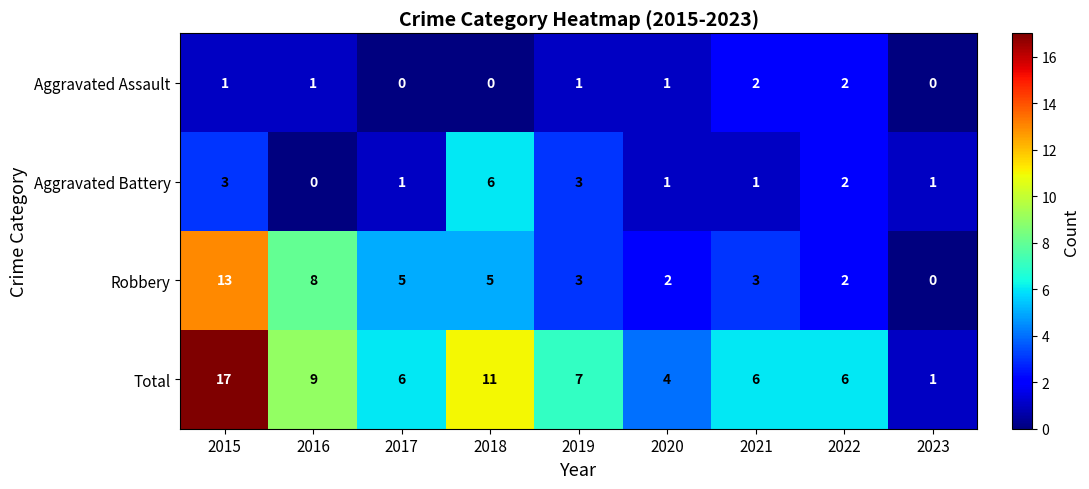

What is the difference between the highest and lowest values at 2020?

3